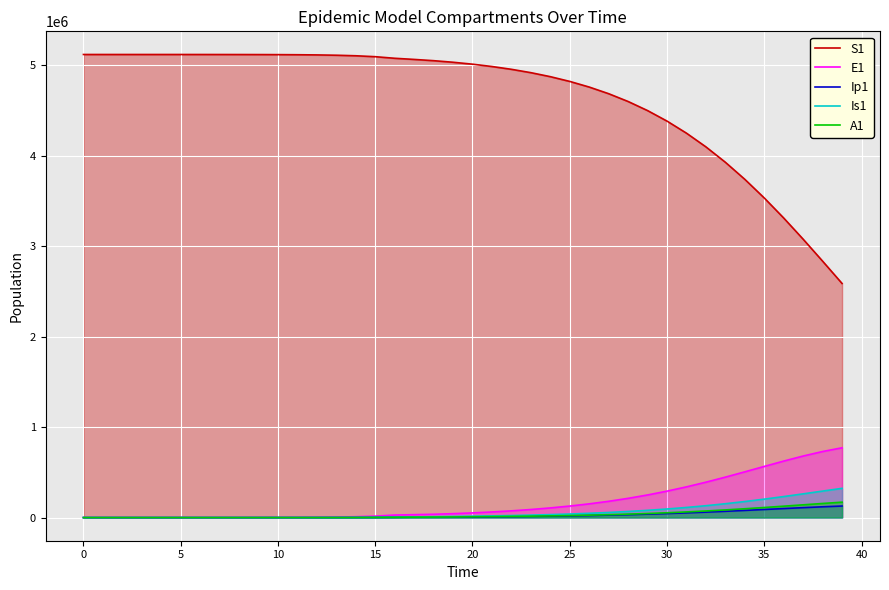

True or false: S1 and Ip1 cross at least once.

False